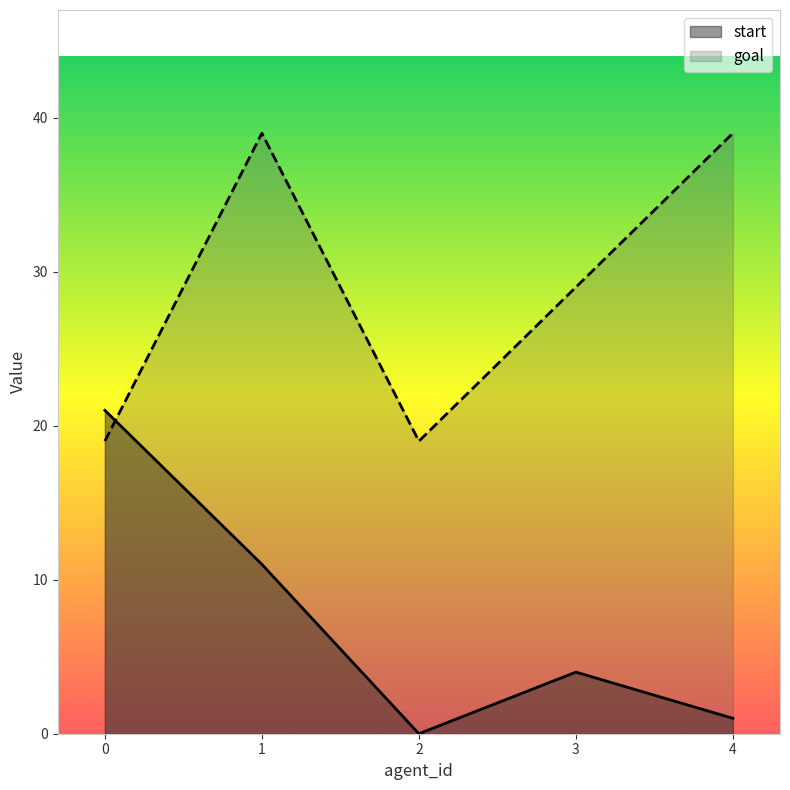

Reading left to right, what are all the values shown in this chart?

start: 21	11	0	4	1
goal: 19	39	19	29	39